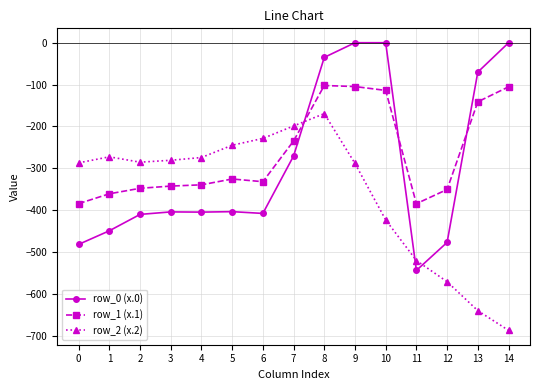

Count the number of data series in this chart.

3